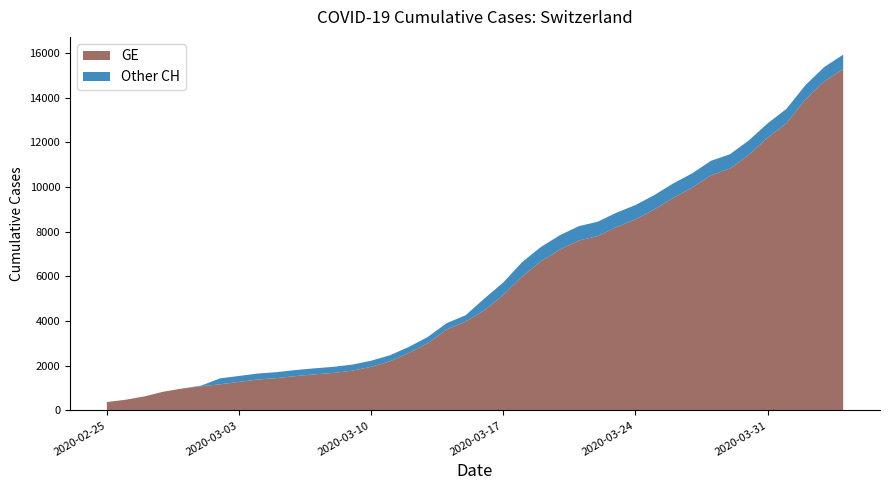

Reading right to left, what are all the values shown in this chart?

GE: 2020-04-04=15284	2020-04-03=14733	2020-04-02=13919	2020-04-01=12863	2020-03-31=12210	2020-03-30=11444	2020-03-29=10825	2020-03-28=10533	2020-03-27=9971	2020-03-26=9520	2020-03-25=9000	2020-03-24=8554	2020-03-23=8213	2020-03-22=7807	2020-03-21=7607	2020-03-20=7205	2020-03-19=6681	2020-03-18=6002	2020-03-17=5174	2020-03-16=4485	2020-03-15=3978	2020-03-14=3627	2020-03-13=3010	2020-03-12=2574	2020-03-11=2201	2020-03-10=1955	2020-03-09=1780	2020-03-08=1681	2020-03-07=1614	2020-03-06=1538	2020-03-05=1447	2020-03-04=1384	2020-03-03=1278	2020-03-02=1171	2020-03-01=1083	2020-02-29=981	2020-02-28=840	2020-02-27=630	2020-02-26=479	2020-02-25=375
CH: 2020-04-04=15926	2020-04-03=15375	2020-04-02=14561	2020-04-01=13505	2020-03-31=12852	2020-03-30=12086	2020-03-29=11467	2020-03-28=11175	2020-03-27=10613	2020-03-26=10162	2020-03-25=9642	2020-03-24=9196	2020-03-23=8855	2020-03-22=8449	2020-03-21=8249	2020-03-20=7847	2020-03-19=7323	2020-03-18=6644	2020-03-17=5731	2020-03-16=5012	2020-03-15=4259	2020-03-14=3908	2020-03-13=3291	2020-03-12=2845	2020-03-11=2472	2020-03-10=2226	2020-03-09=2051	2020-03-08=1952	2020-03-07=1885	2020-03-06=1809	2020-03-05=1715	2020-03-04=1652	2020-03-03=1544	2020-03-02=1436	2020-03-01=1113	2020-02-29=981	2020-02-28=840	2020-02-27=630	2020-02-26=479	2020-02-25=375